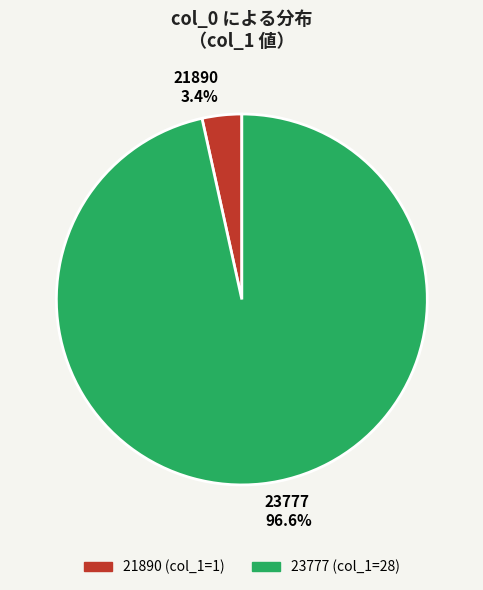

The 21890 slice represents 3% of the pie. True or false?

True